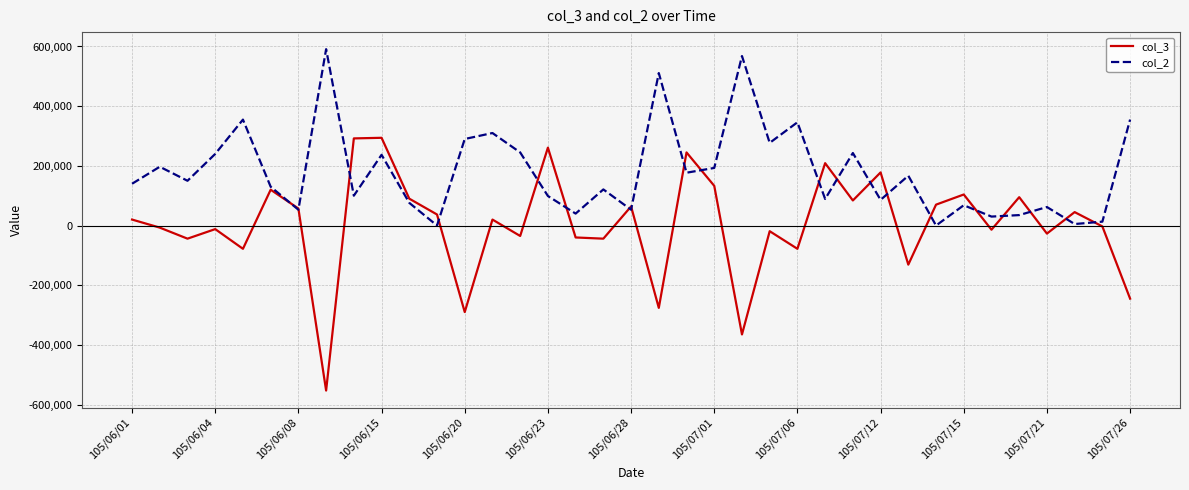

What is the maximum value shown in the chart?

591000